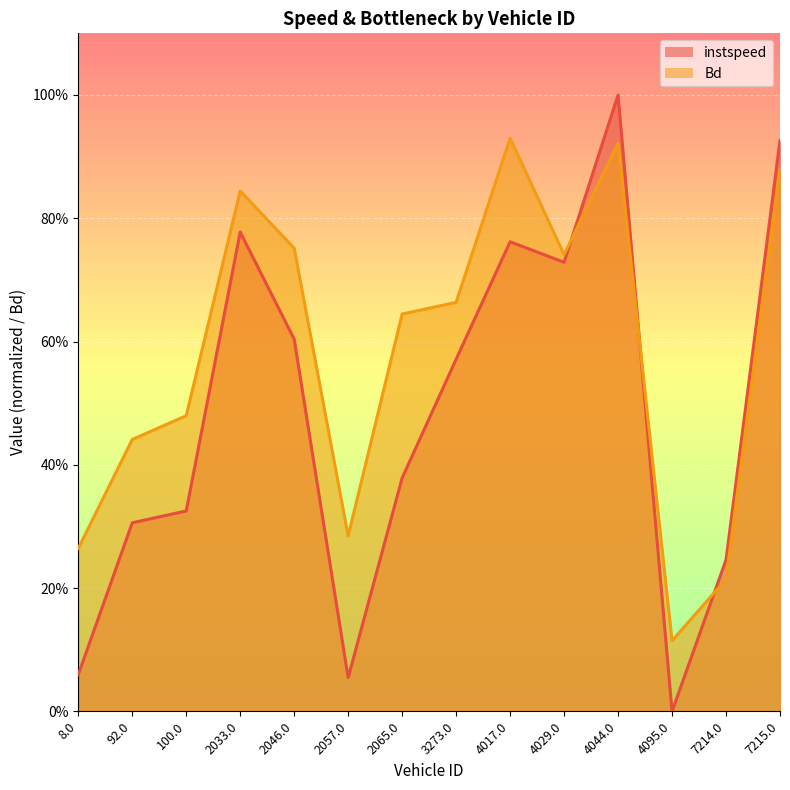

Where is the first local minimum for Bd?

2057.0